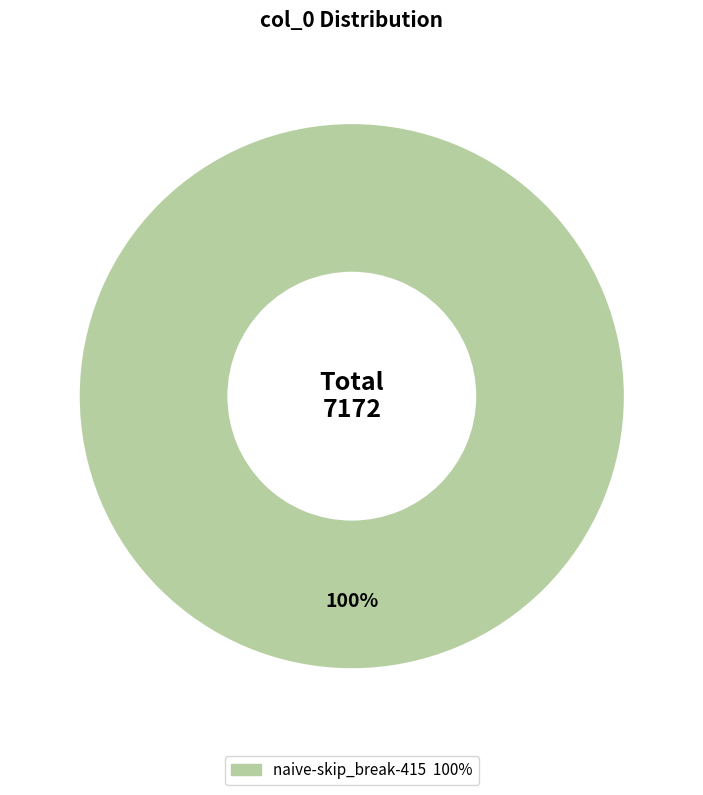

Is there a majority slice in this chart?

Yes